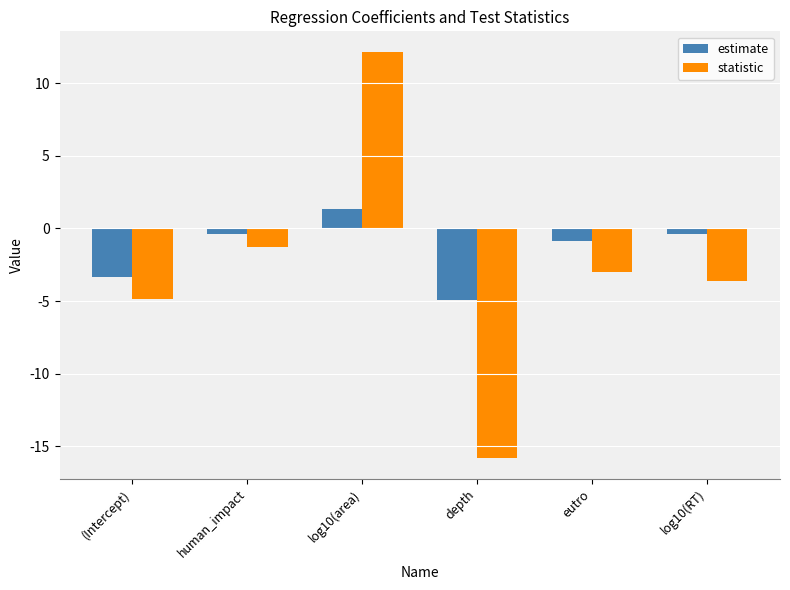

What is the label of the 4th bar from the left?

depth